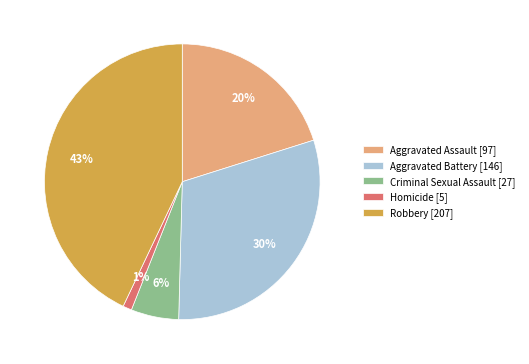

Which slice is the smallest?

Homicide [5]